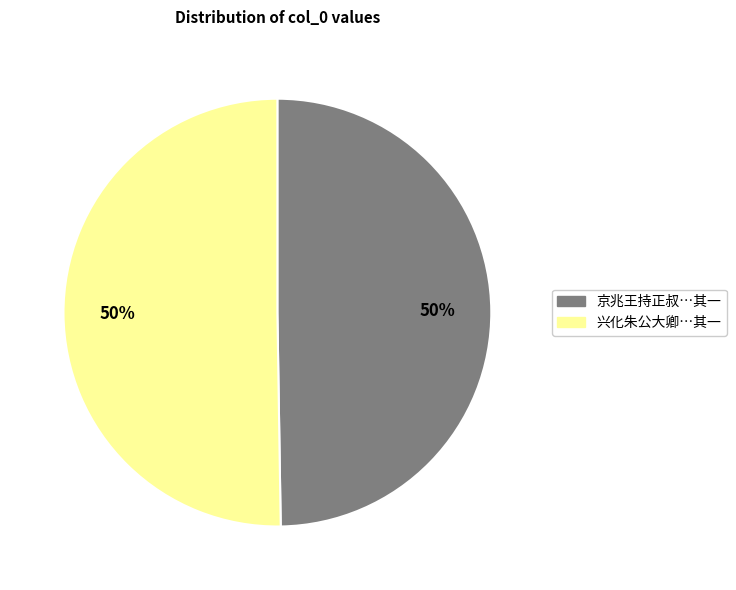

The 兴化朱公大卿…其一 slice represents 50% of the pie. True or false?

True